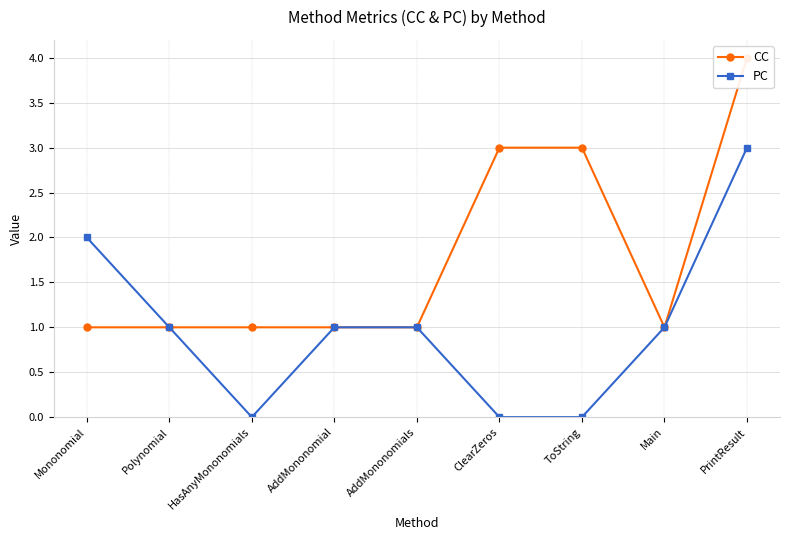

True or false: PC and CC intersect in this chart.

False